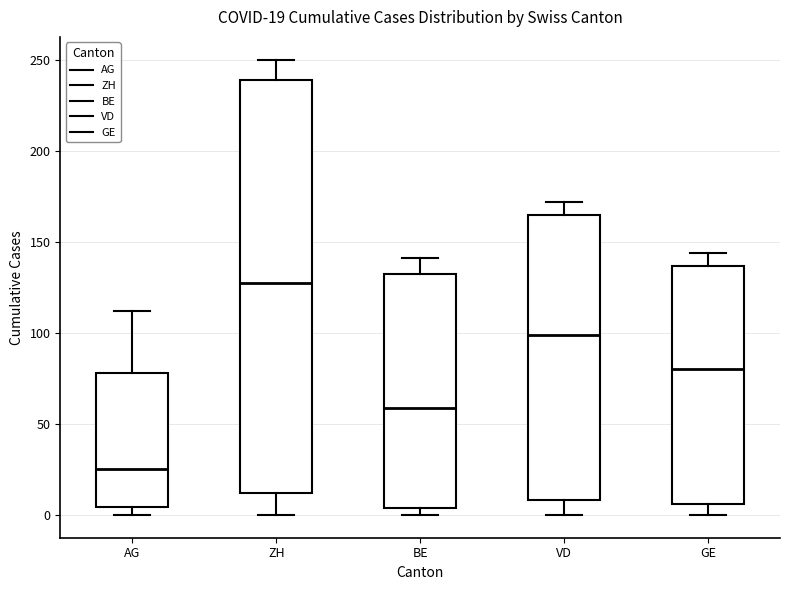

Comparing the boxes themselves (not the whiskers), which one is the tallest?

ZH